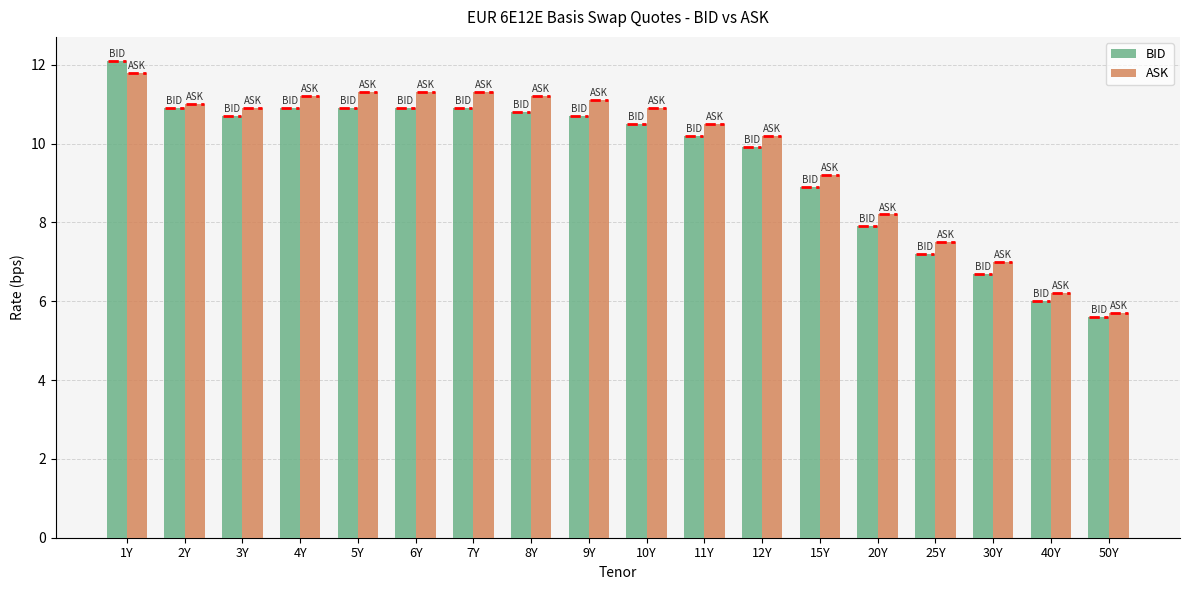

The ASK series shows 11.3 at 6Y. True or false?

True